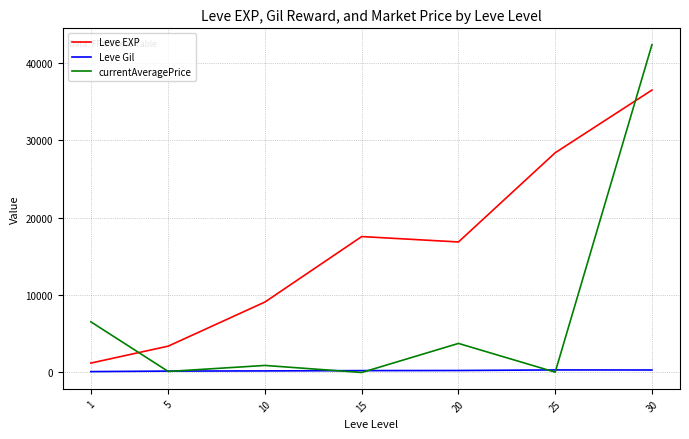

Is the value of Leve EXP at 5 greater than the value of currentAveragePrice at 25?

Yes